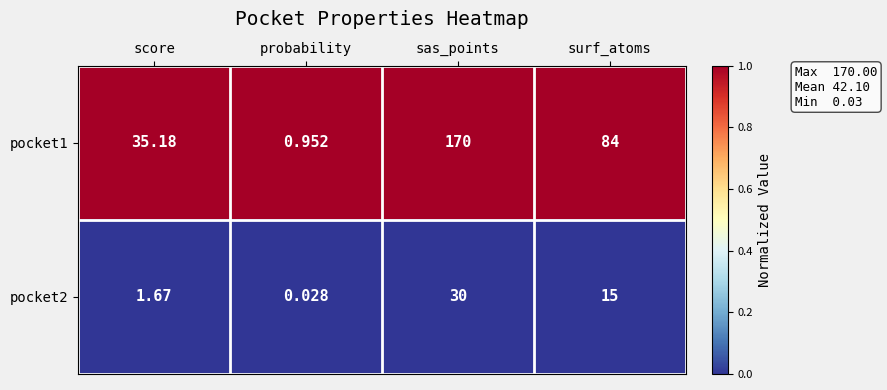

At which label does pocket2 reach its minimum?

probability